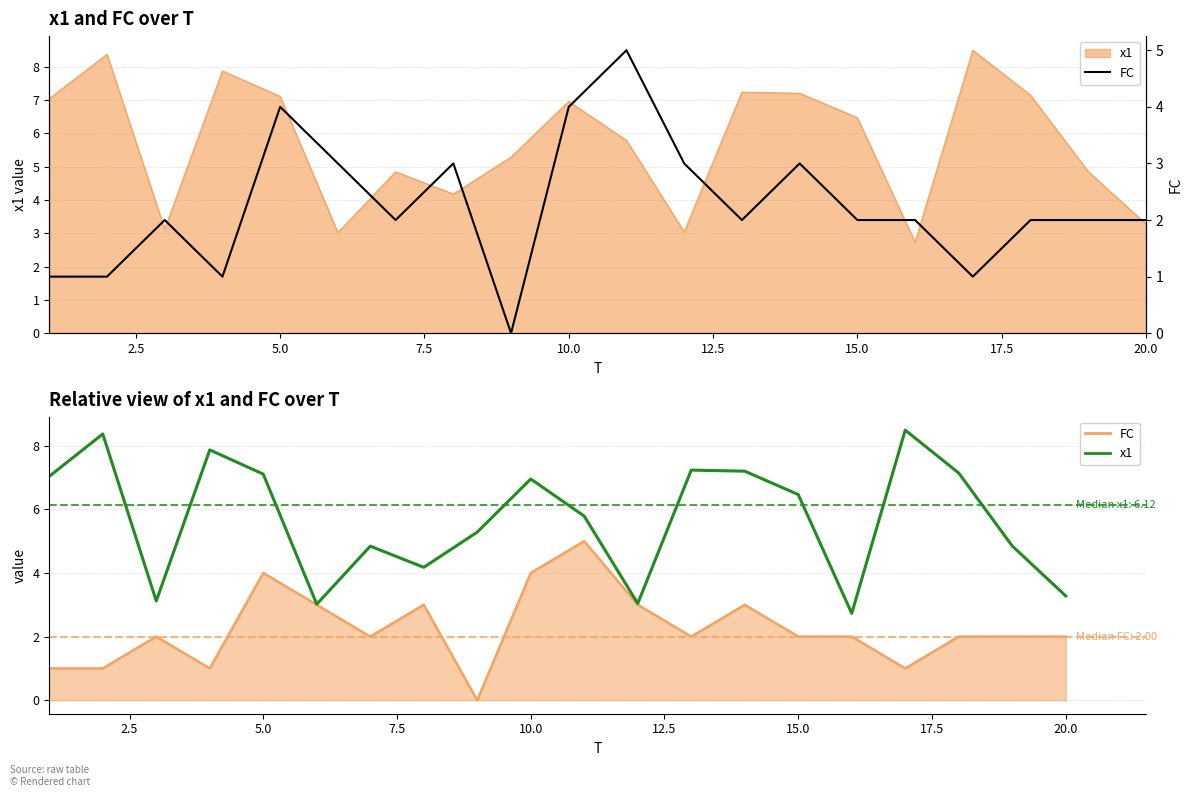

True or false: x1 and FC cross at least once.

False